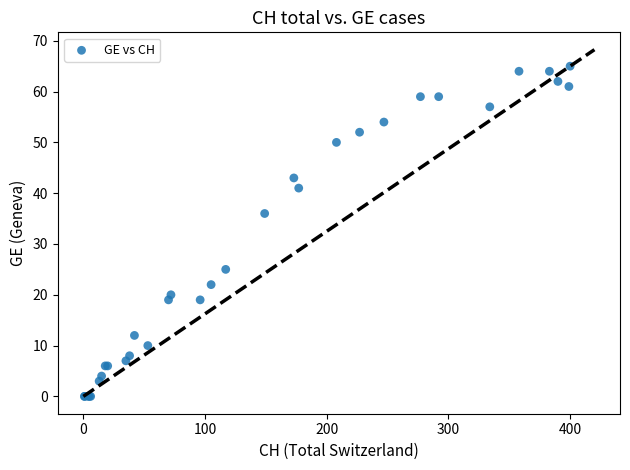

What Y value in the scatter plot is closest to 32?

36